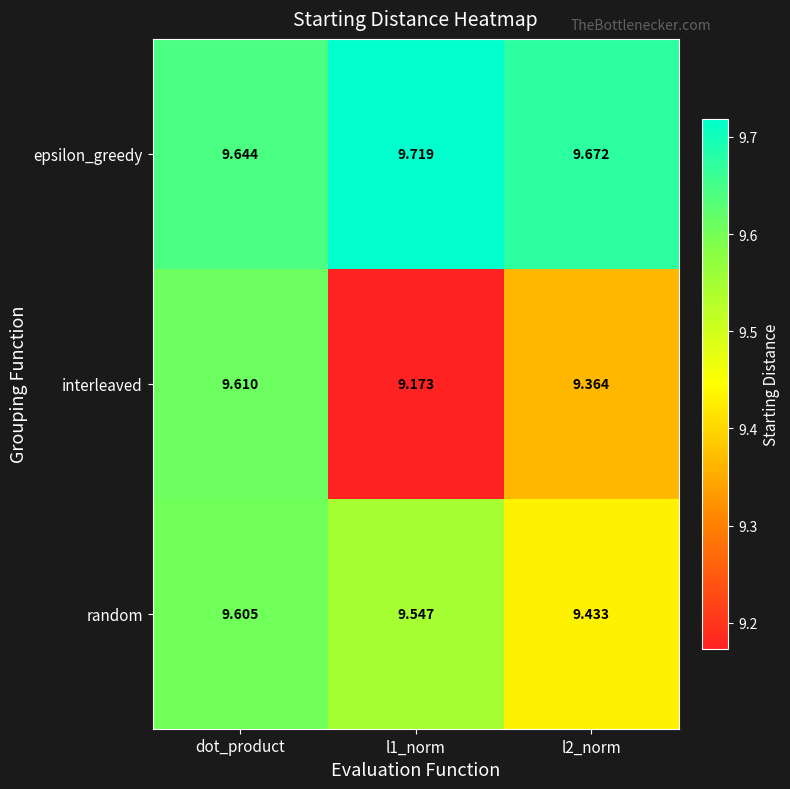

List the series in order of their overall mean, lowest first.

interleaved, random, epsilon_greedy